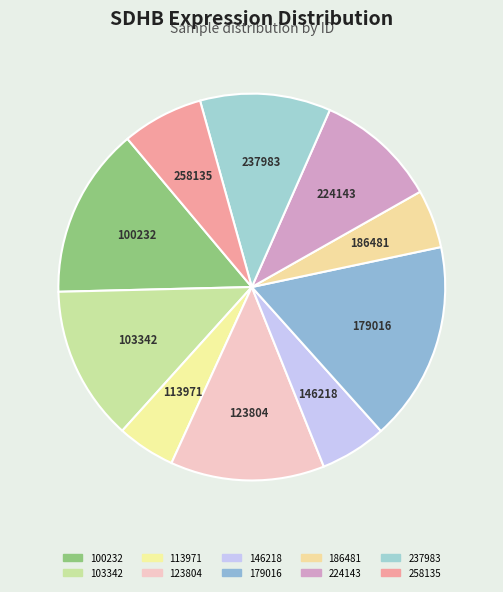

What is the change in value from 179016 to 224143?

-698472